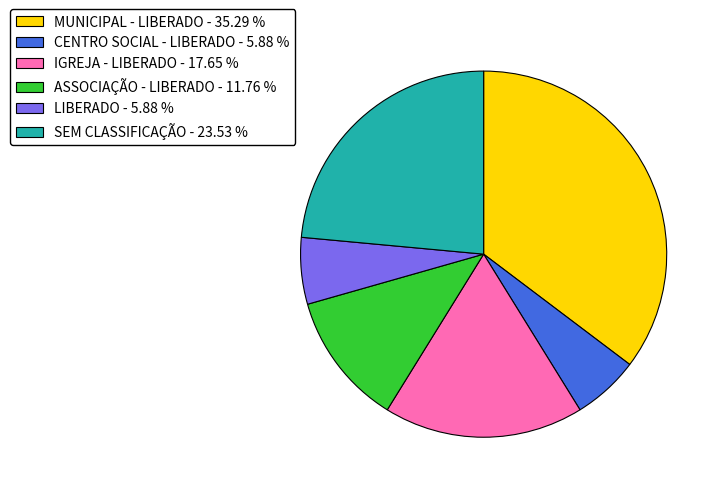

How many segments does this pie chart have?

6